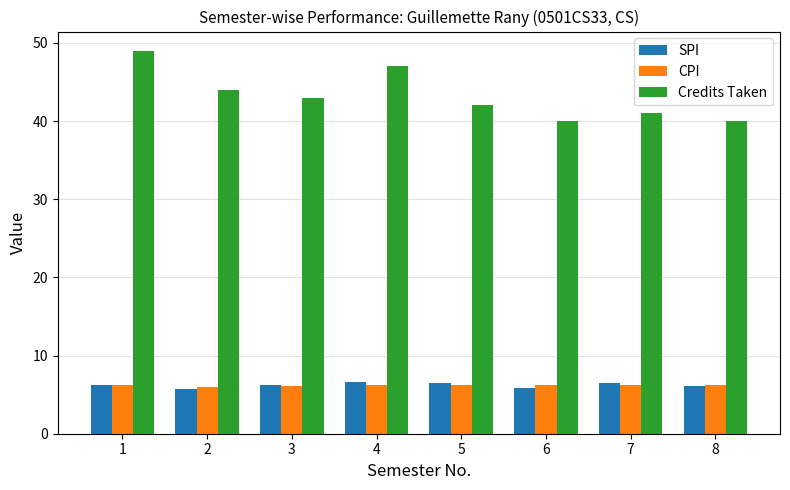

What is the sum of all CPI values?

49.3